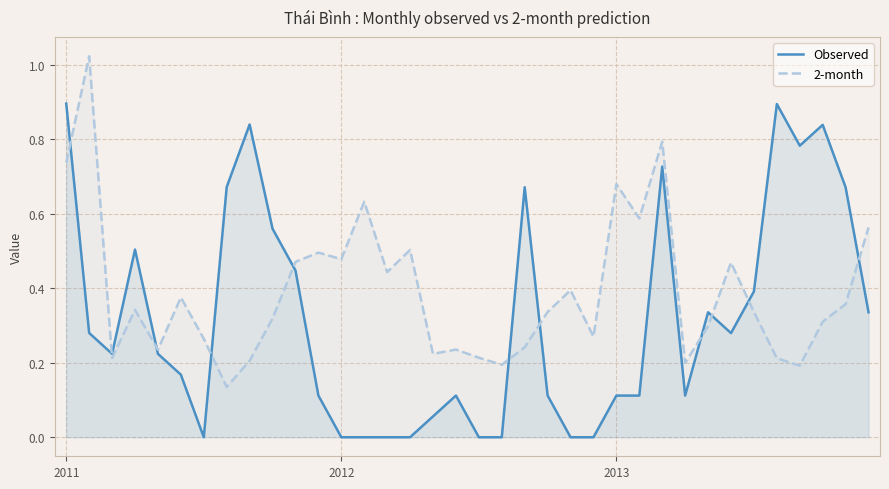

Which category has the lowest value across all series?

6